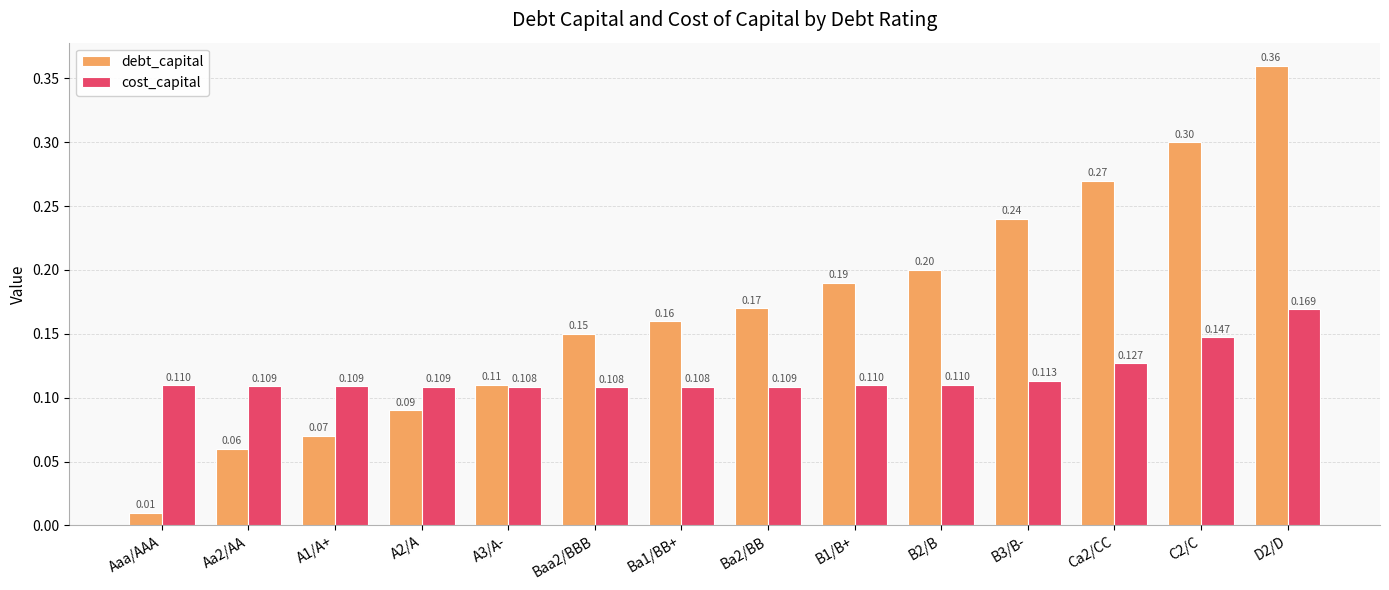

Which series has the largest range (max minus min)?

debt_capital